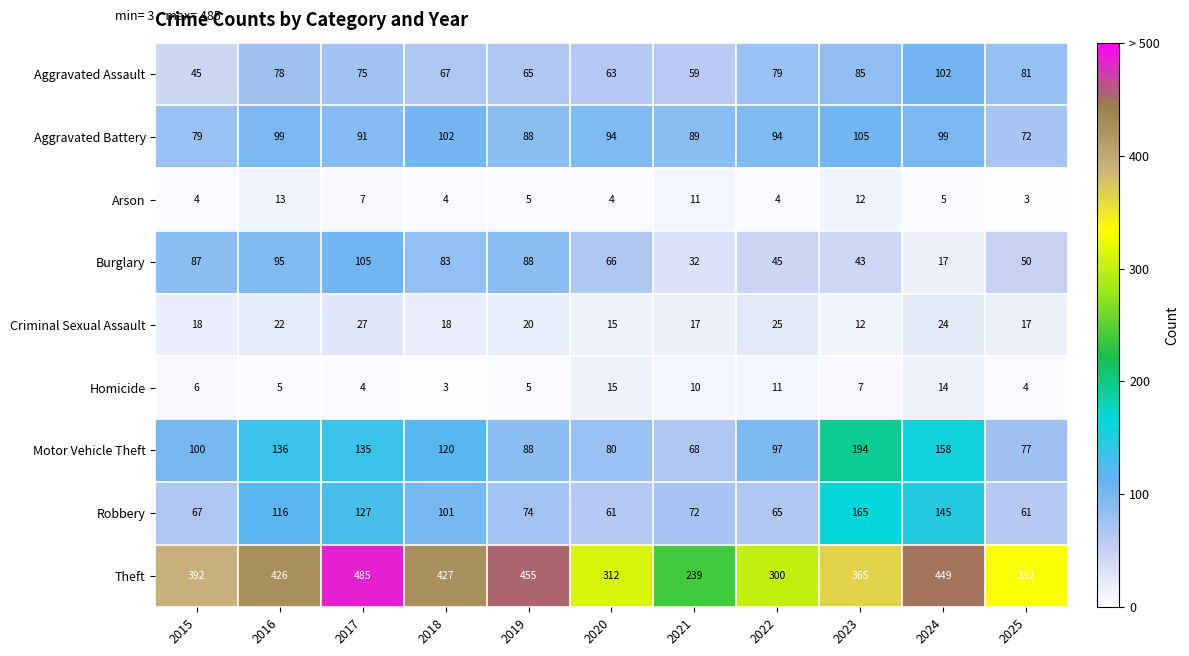

Where is Robbery nearest to the value 113?

2016